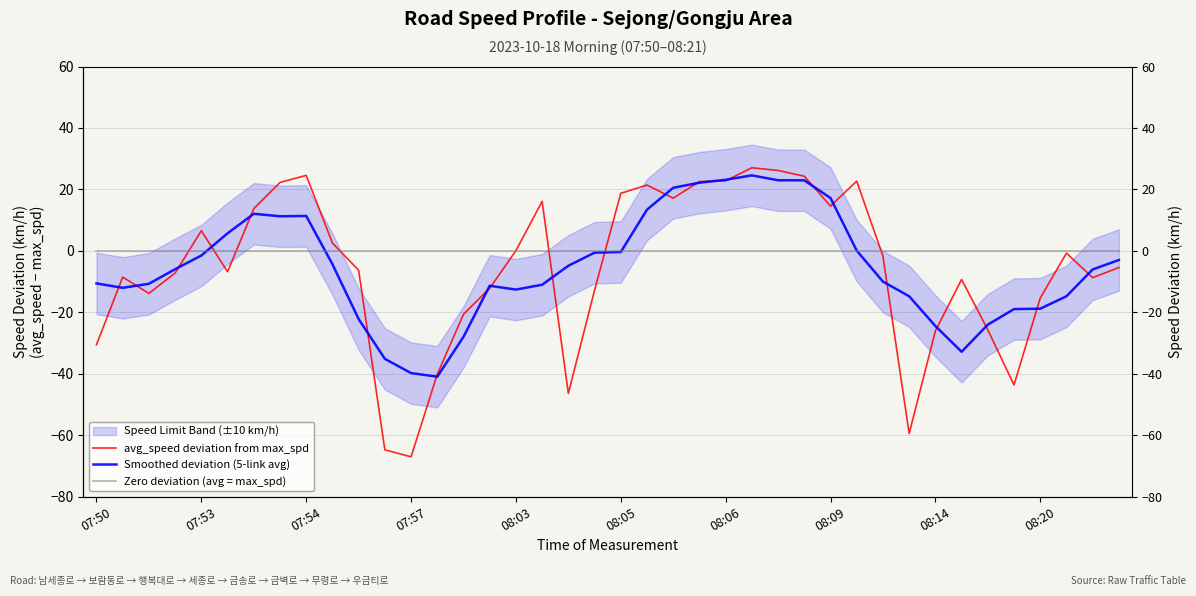

Which category has the lowest value in the Zero deviation (avg = max_spd) series?

07:50